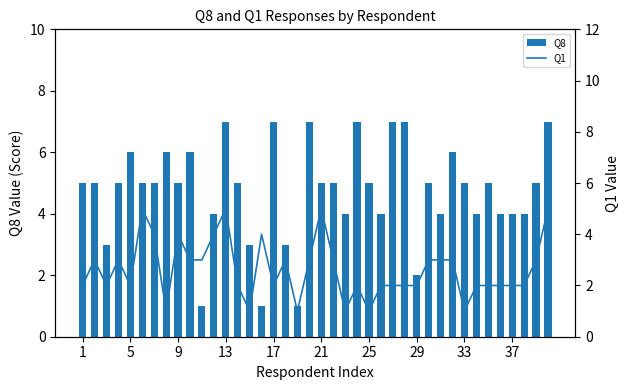

Read the Q8 value at 29.

2